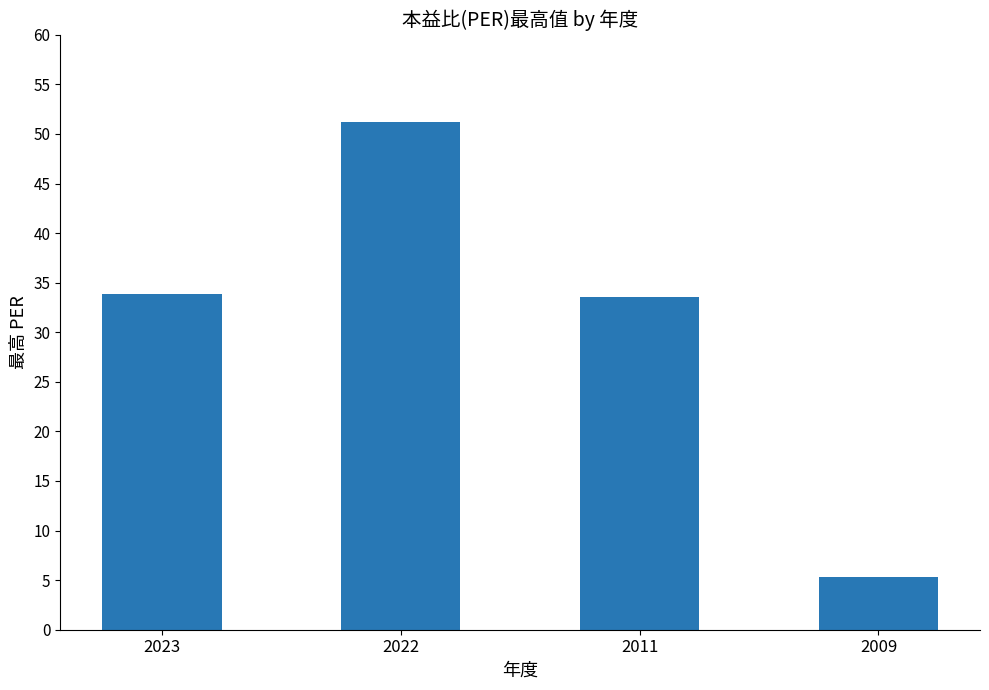

How many data points are above 33?

3